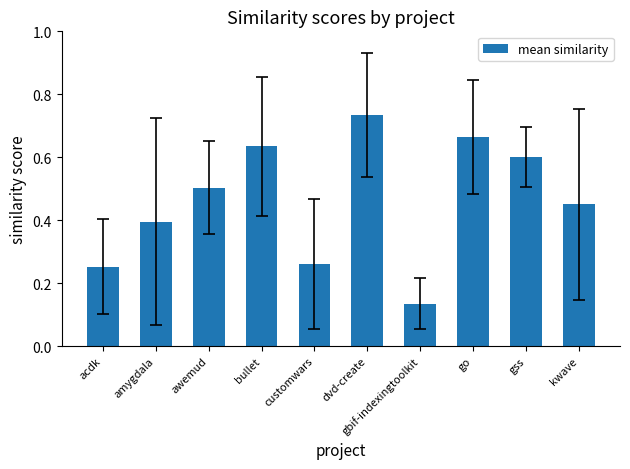

Count the number of categories in the chart.

10